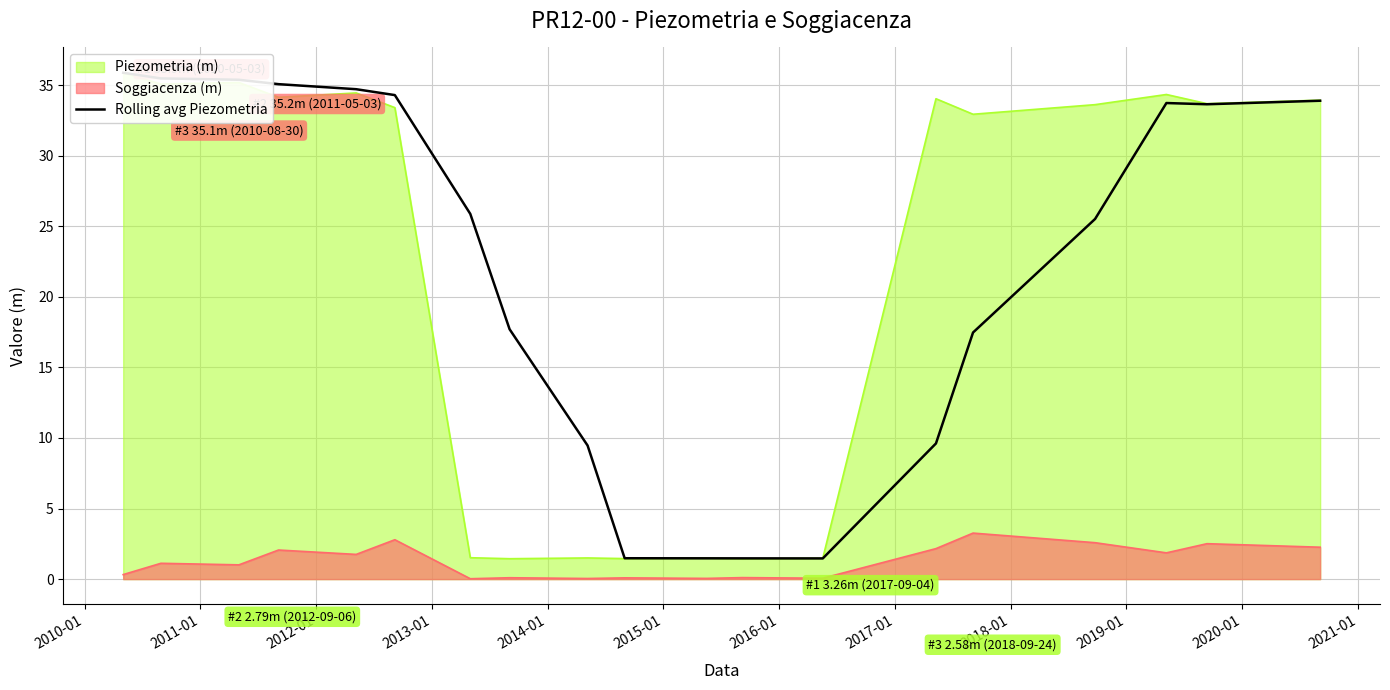

Reading left to right, list all the values displayed in this chart.

35.9	35.5	35.4	35.1	34.7	34.3	25.9	17.7	9.5	1.5	1.5	1.5	1.5	9.6	17.5	25.5	33.7	33.6	33.9